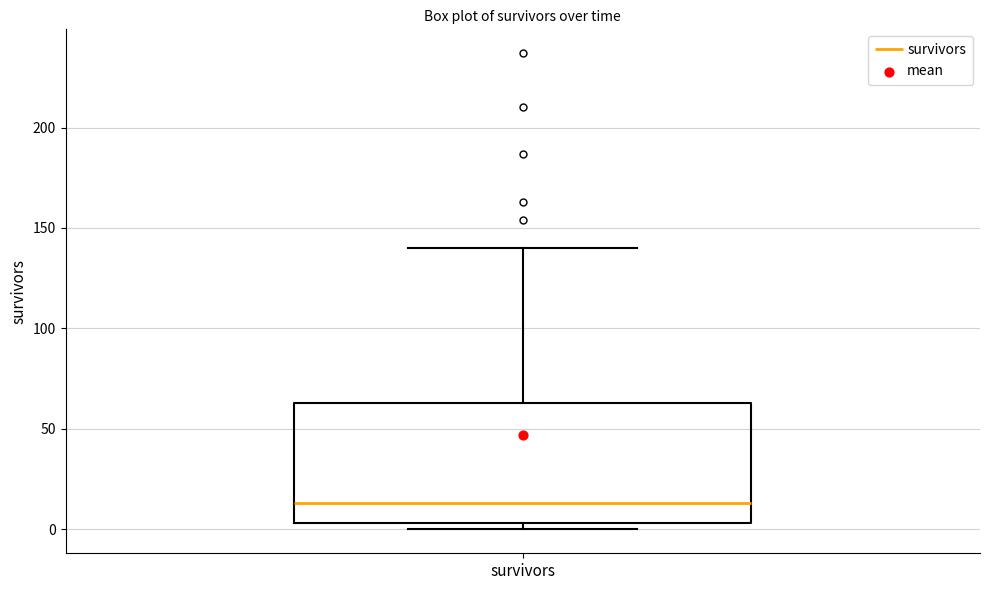

Transcribe this box plot: give where the median line is, the range the box spans, and where the two whiskers end, as read against the y-axis. The values are not printed on the chart, so give them approximately, as read against the axis.

median 15, box 5 to 65, whiskers 0 to 140